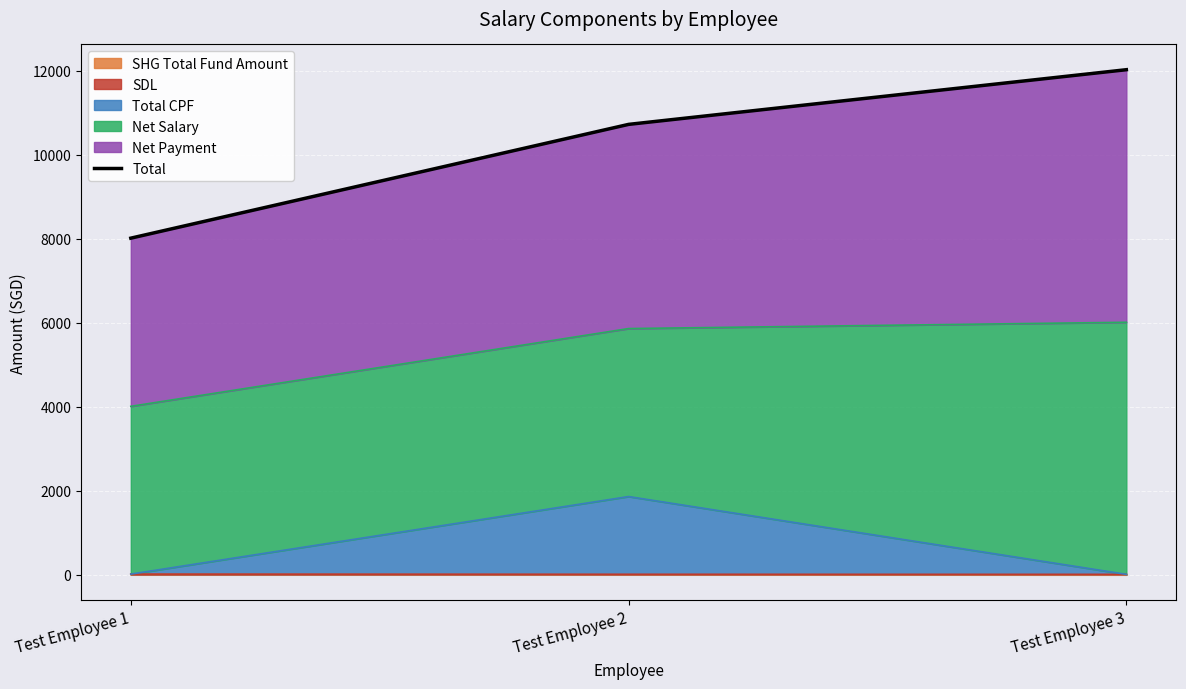

What is the average value?

10252.2